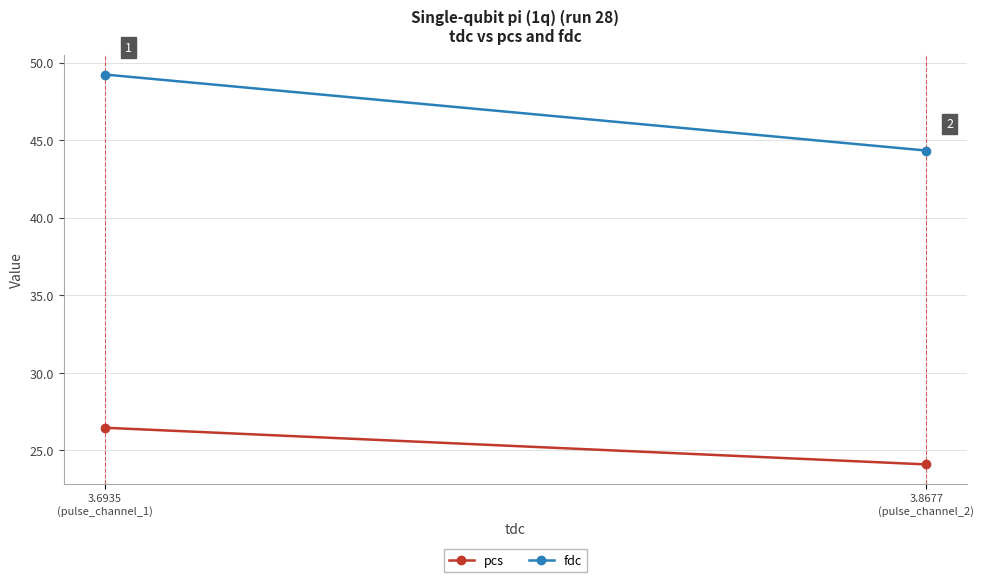

Which series has the largest range (max minus min)?

fdc